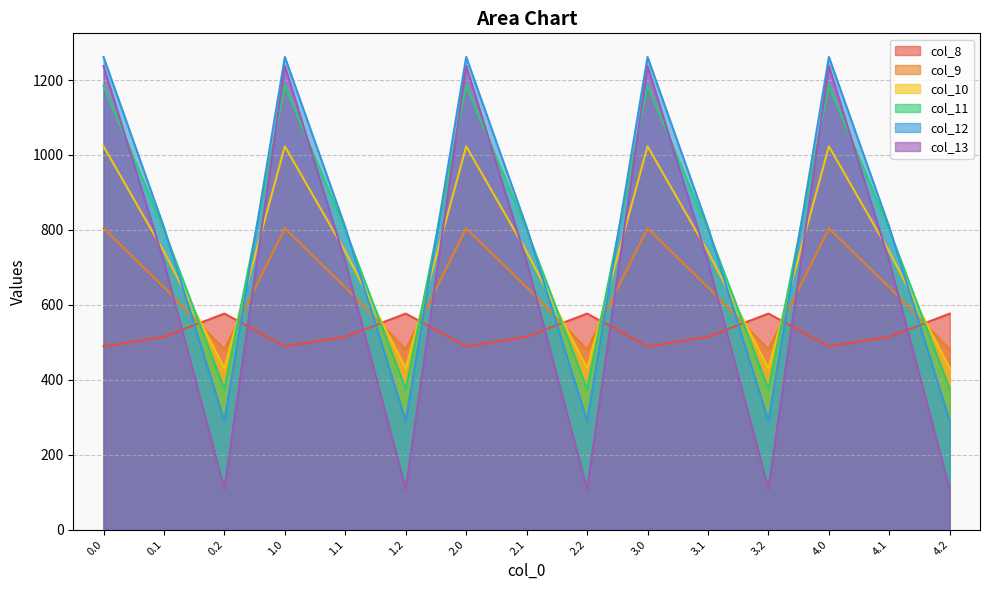

How many data points in col_13 are less than 715?

5